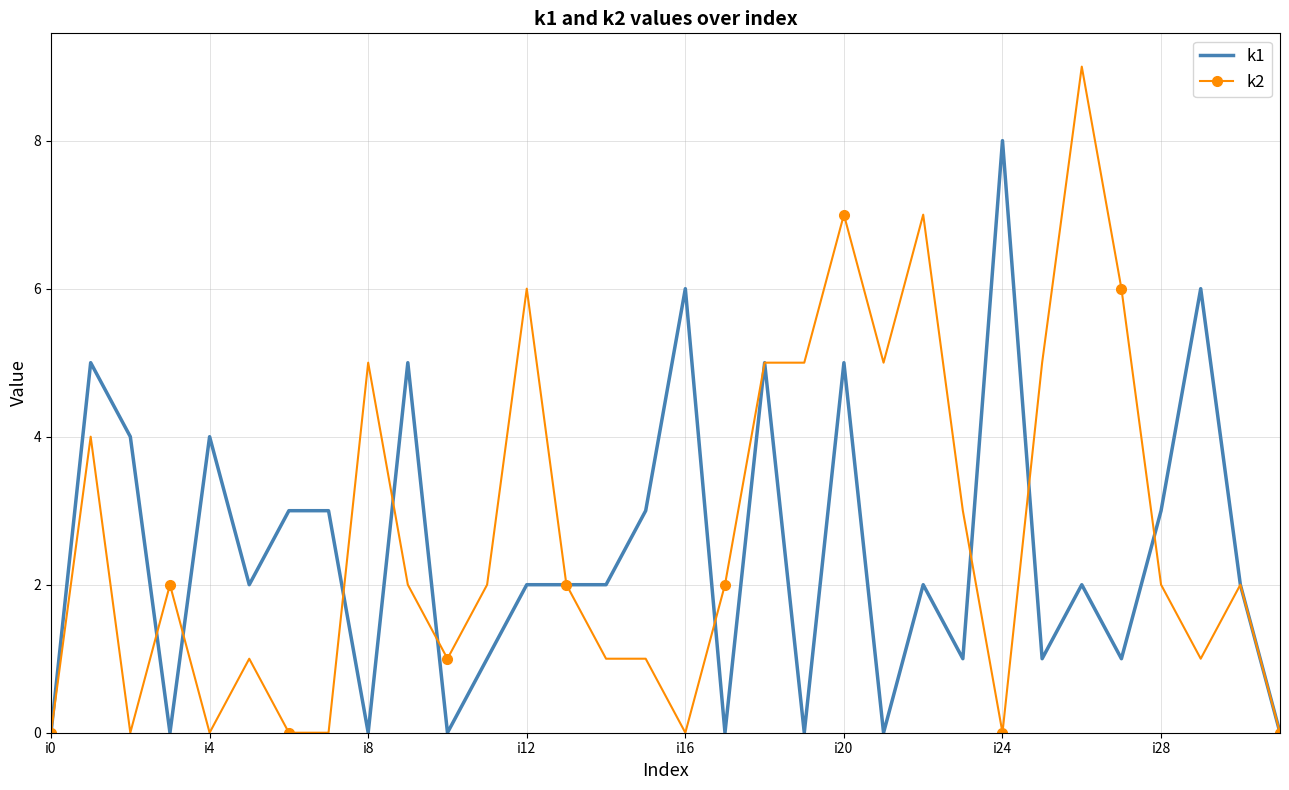

List the series in order of their peak value, highest first.

k2, k1